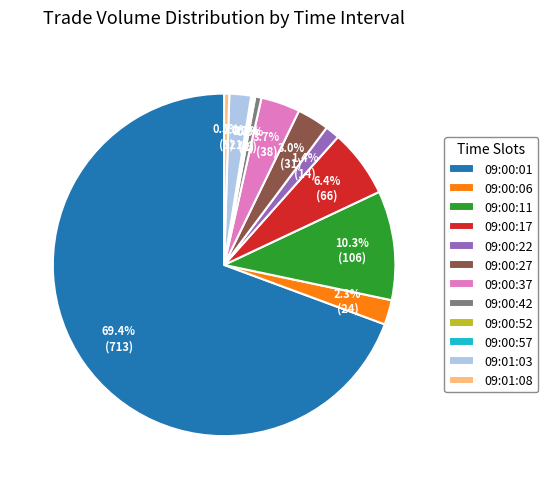

What percentage is the 09:00:01 slice, to the nearest percent?

69%